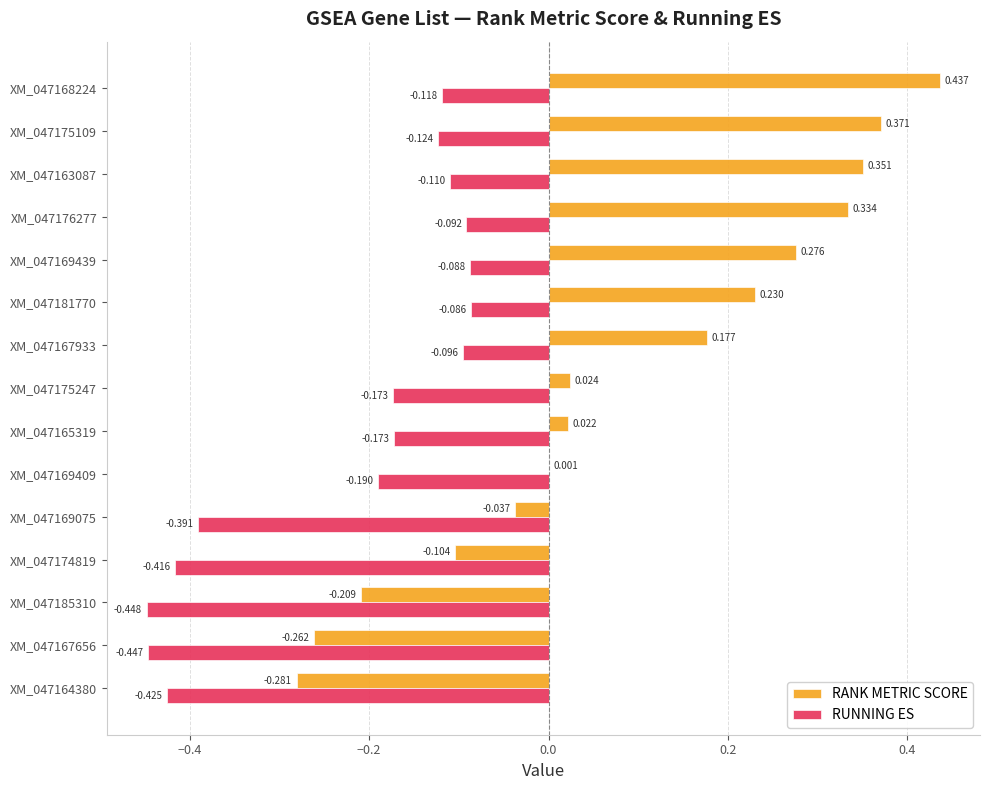

Between XM_047169439 and XM_047167656, which series saw the biggest shift?

RANK METRIC SCORE